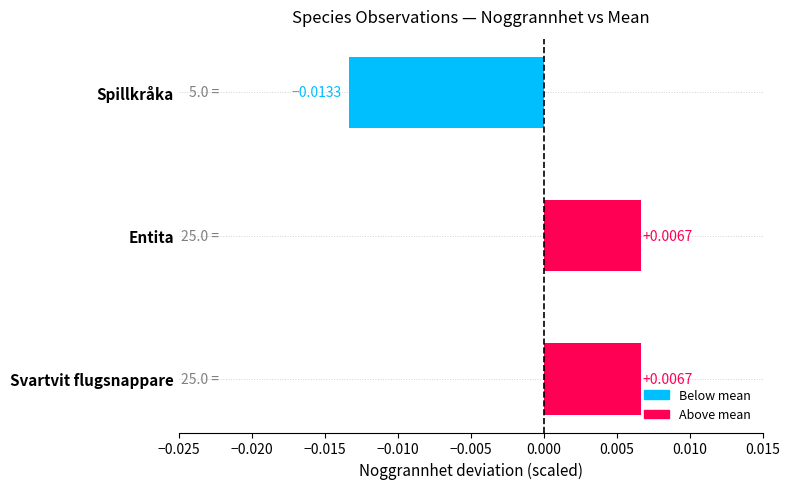

How many values exceed 0?

2